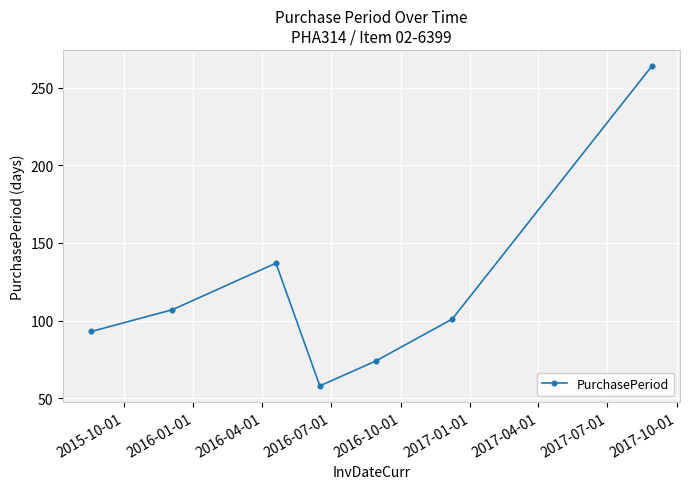

What is the average value?

119